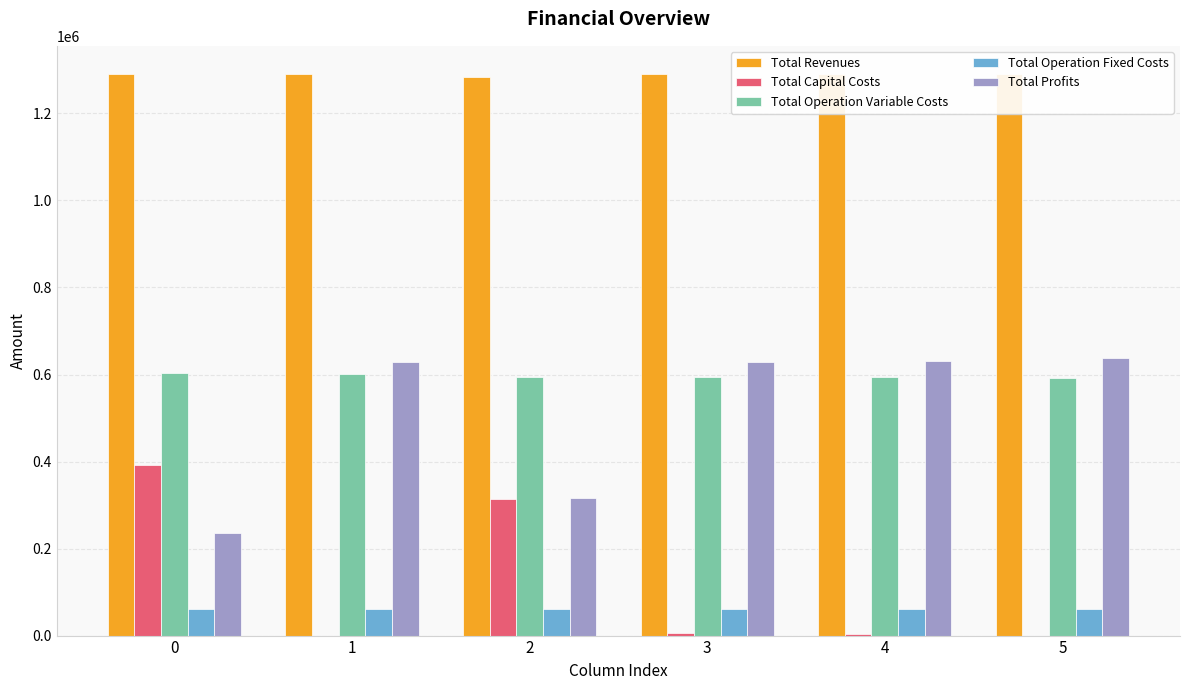

List the series in order of their peak value, lowest first.

Total Operation Fixed Costs, Total Capital Costs, Total Operation Variable Costs, Total Profits, Total Revenues